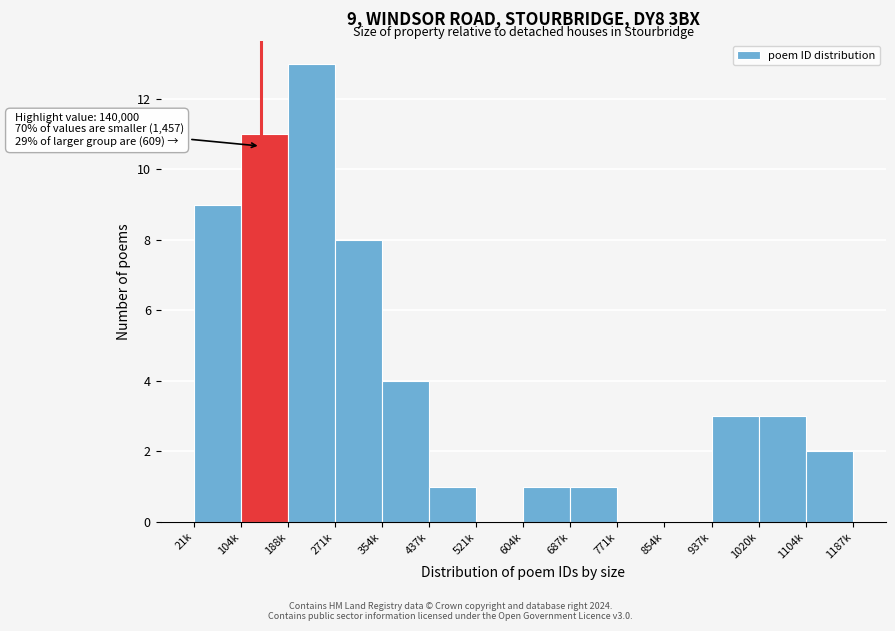

Reading right to left, transcribe all the data shown in this chart.

1104k=2	1020k=3	937k=3	854k=0	771k=0	687k=1	604k=1	521k=0	437k=1	354k=4	271k=8	188k=13	104k=11	21k=9